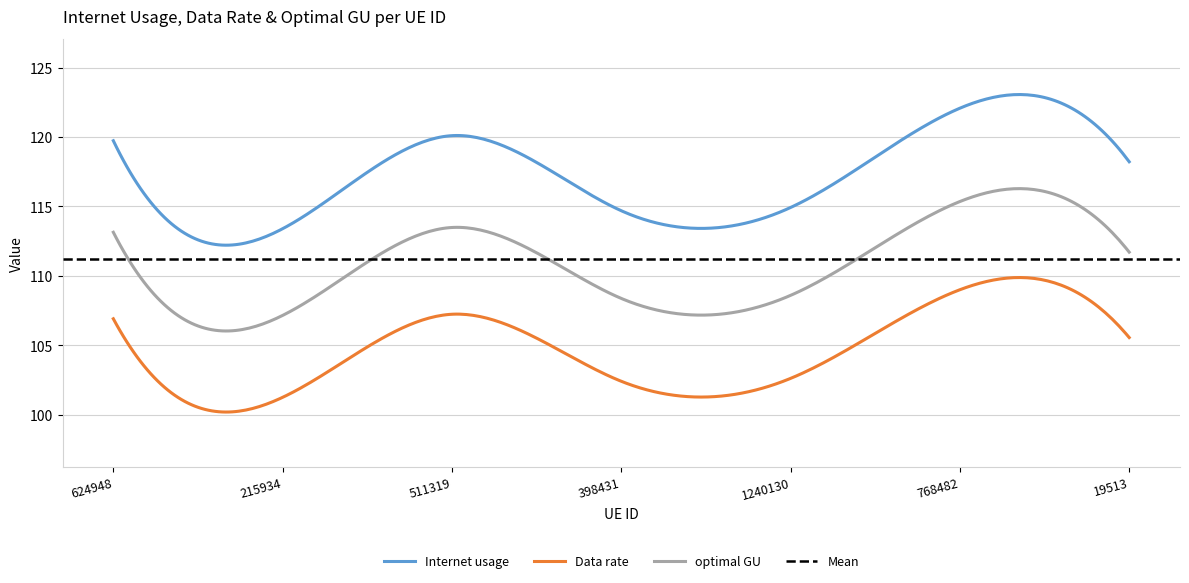

What is the spread (max minus min) of values at 511319?

12.9